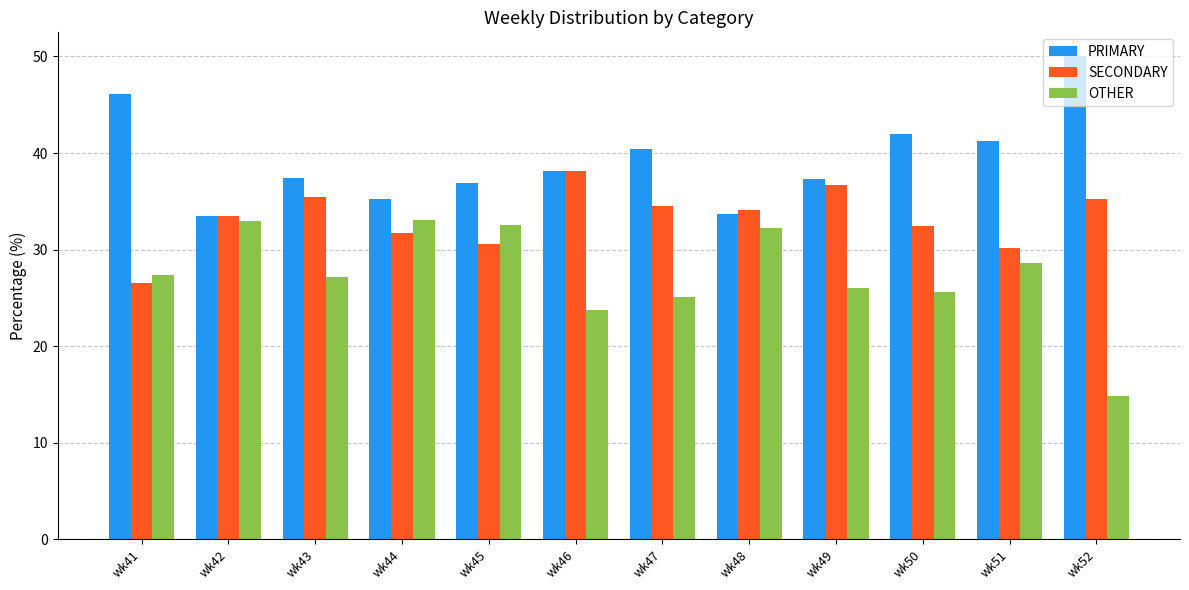

What are all the series names shown in the legend?

PRIMARY, SECONDARY, OTHER